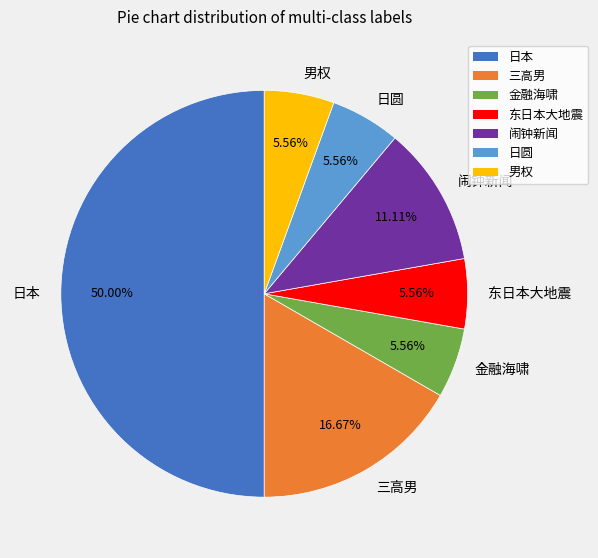

Between 日本 and 日圆, which is larger?

日本